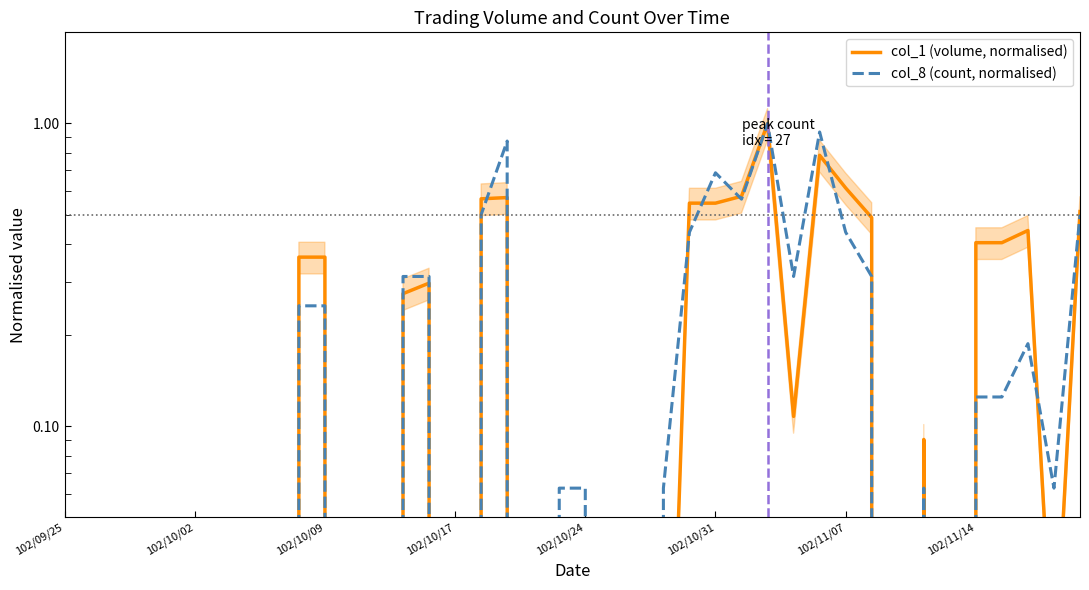

Where is col_1 (volume, normalised) nearest to the value 0?

102/09/25